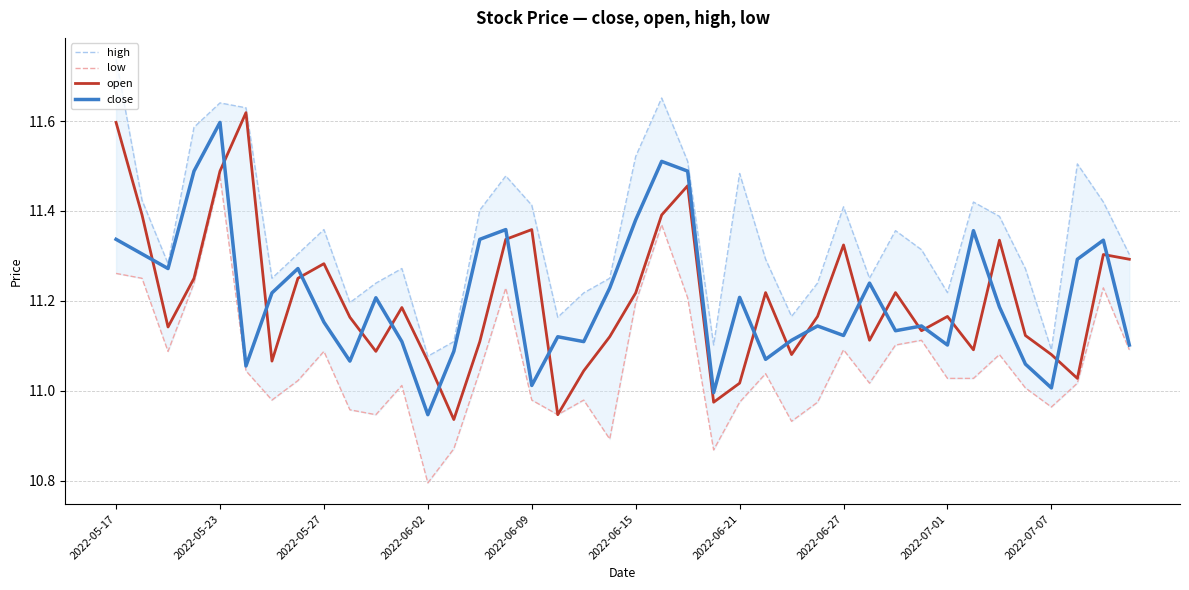

After their last crossing, which series has the higher values: close or open?

open